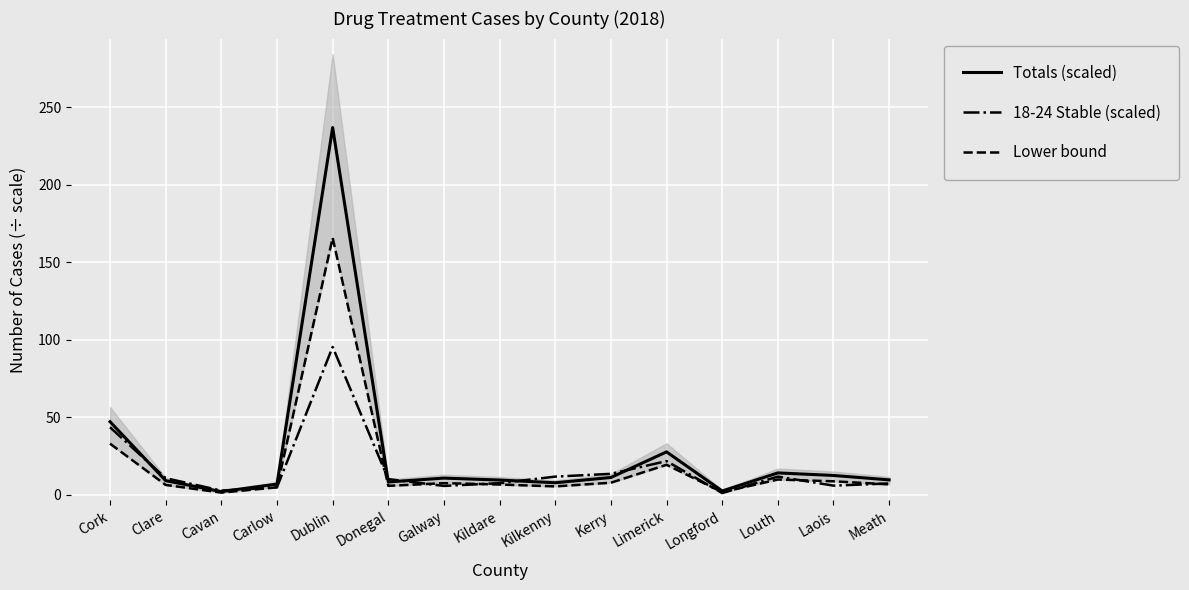

True or false: 18-24 Stable (scaled) has more than 2 points higher than both neighbors.

True